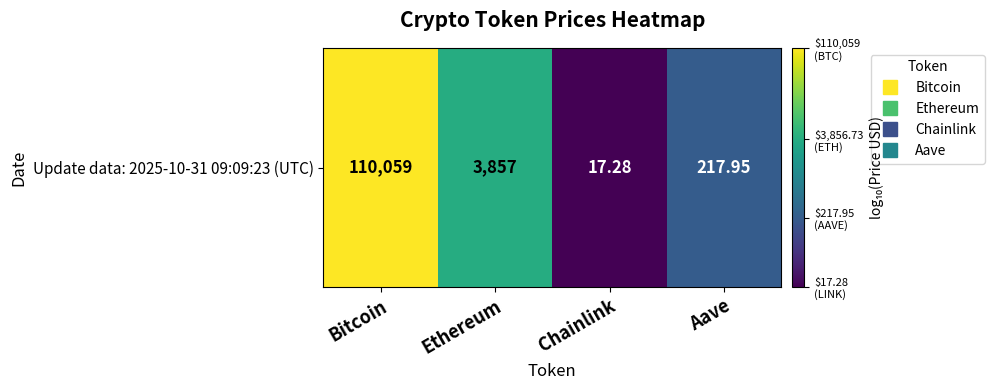

List the labels in order of value, largest first.

Bitcoin, Ethereum, Aave, Chainlink